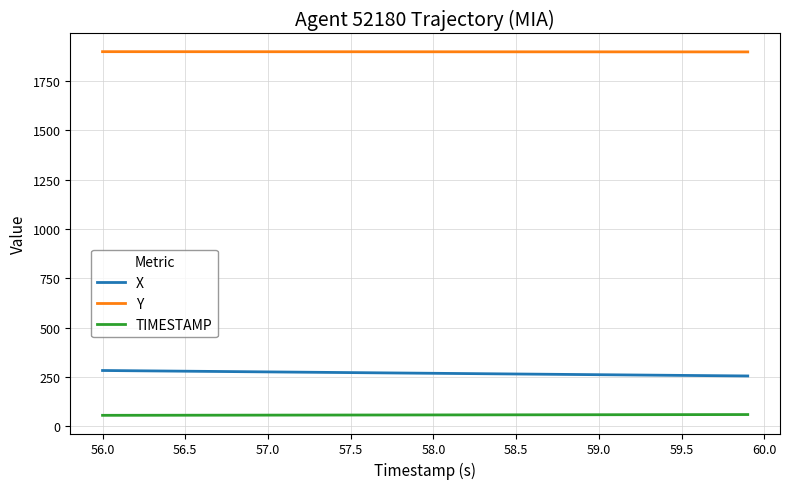

True or false: X and Y cross at least once.

False